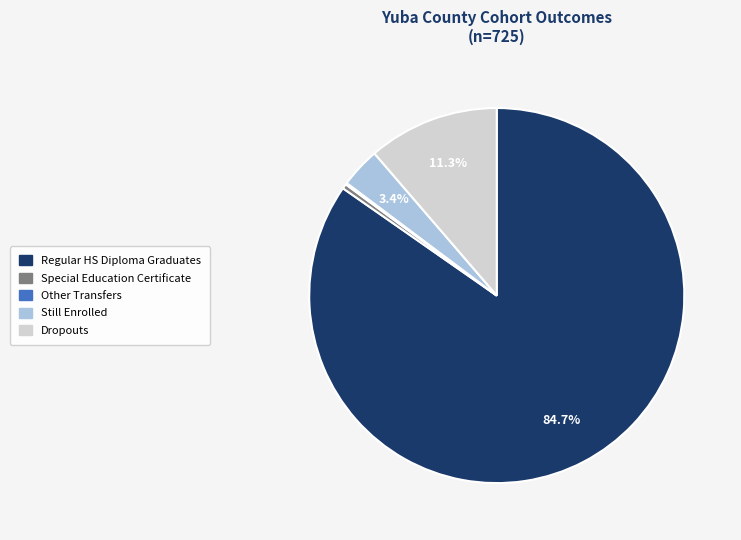

Is there any slice that represents more than half of the pie?

Yes